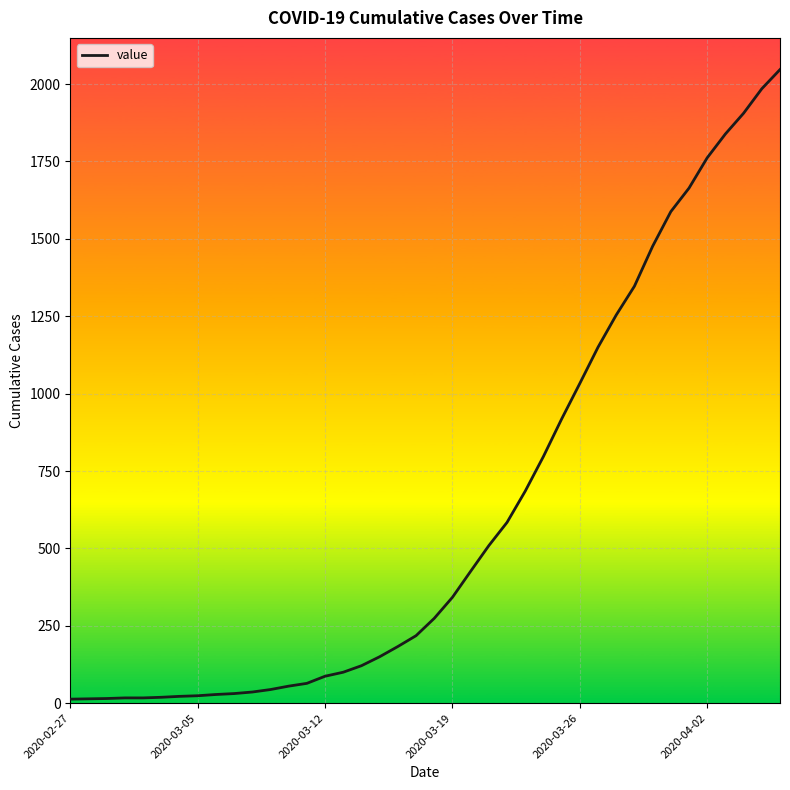

What is the minimum value shown in the chart?

13